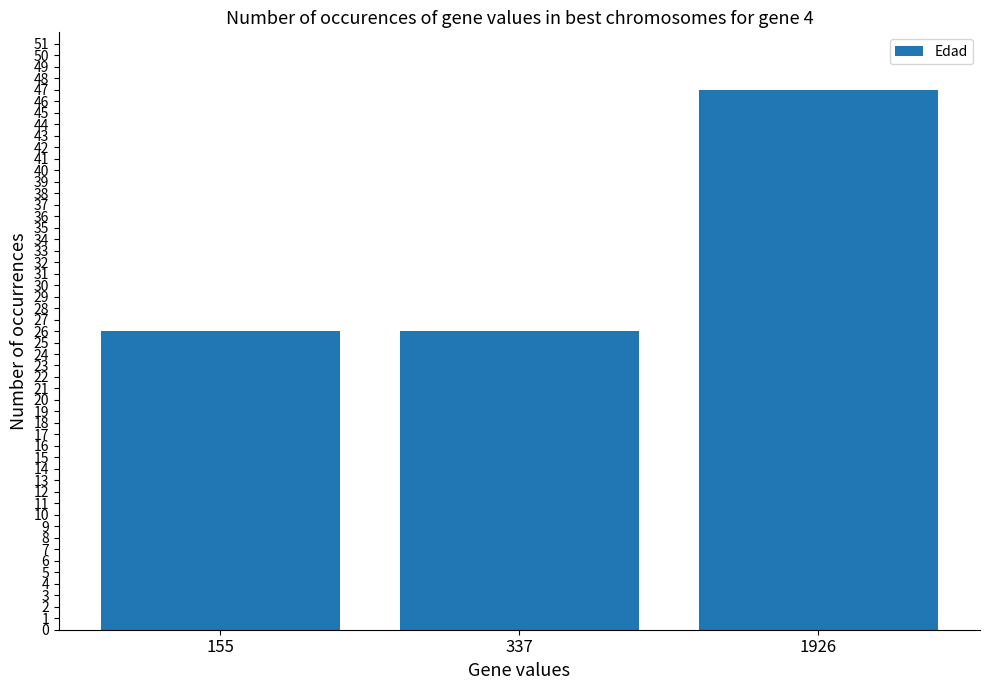

What is the value of the 2nd bar from the left?

26